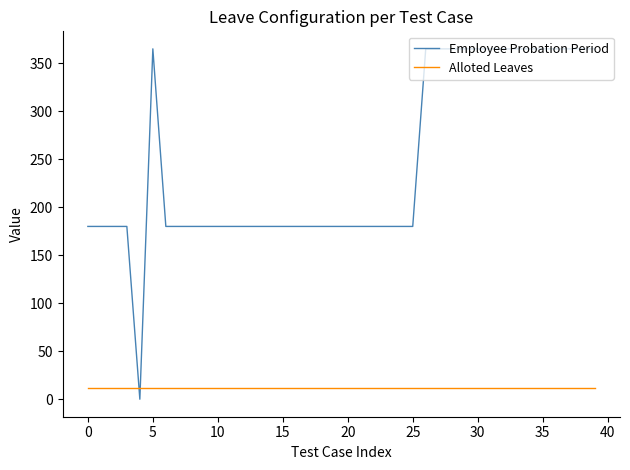

List the series in order of their overall mean, lowest first.

Alloted Leaves, Employee Probation Period